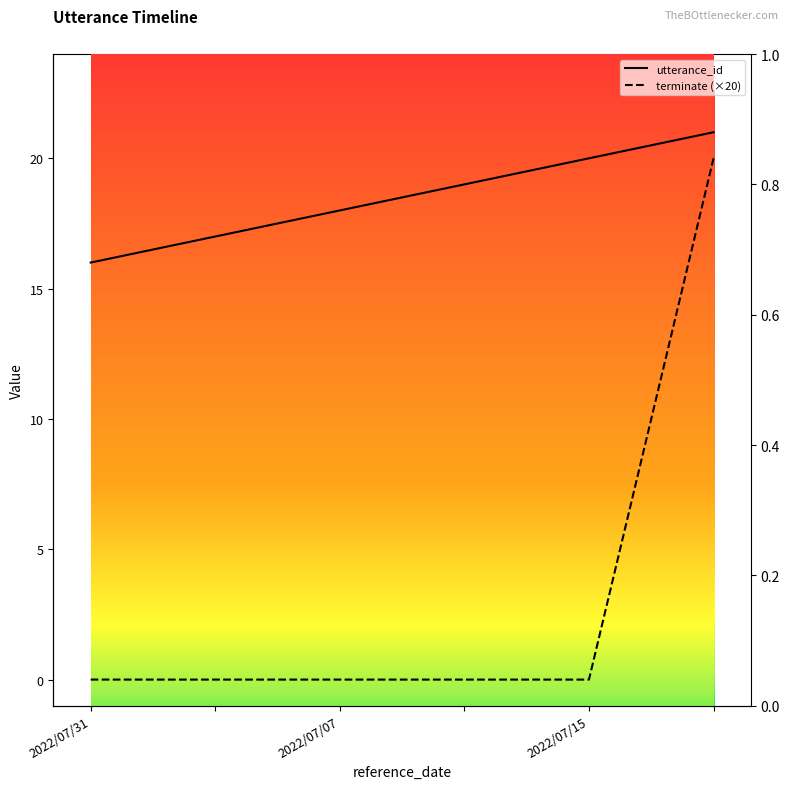

The utterance_id series shows 17 at . True or false?

True